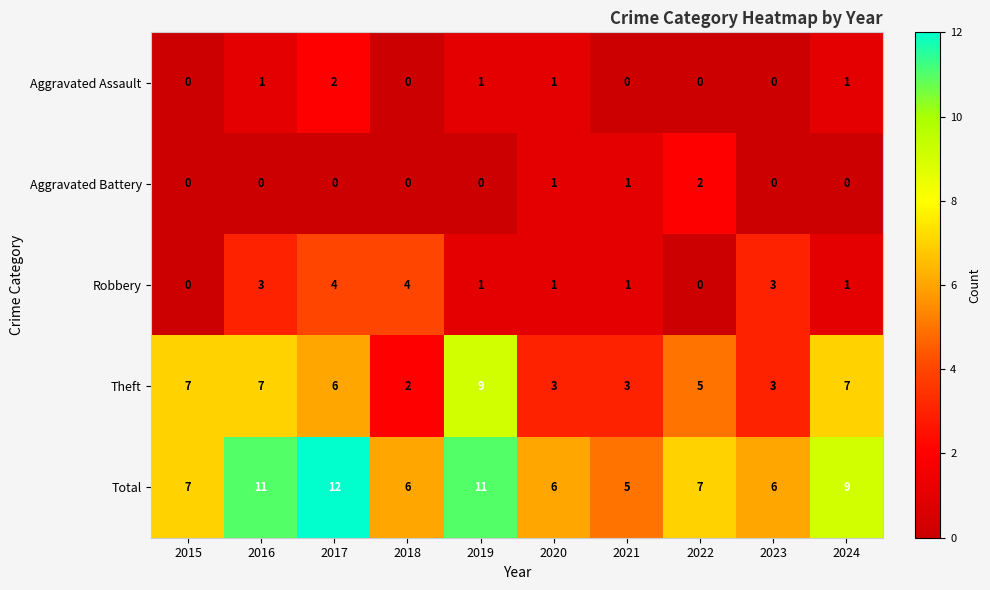

How many series are shown in this chart?

5